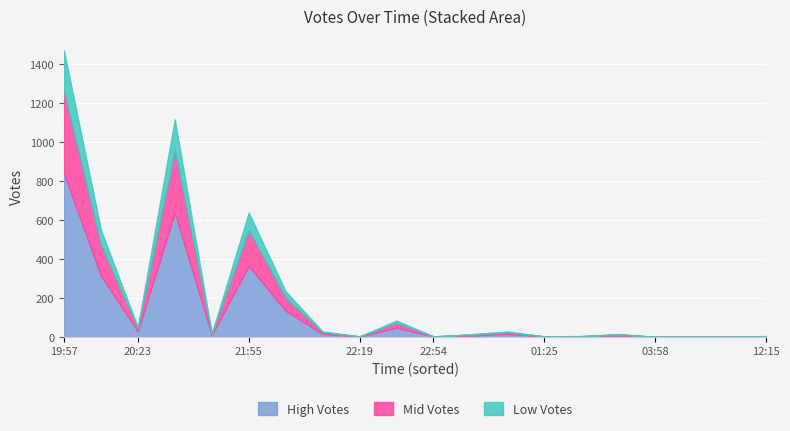

True or false: High Votes has more than 2 points higher than both neighbors.

False